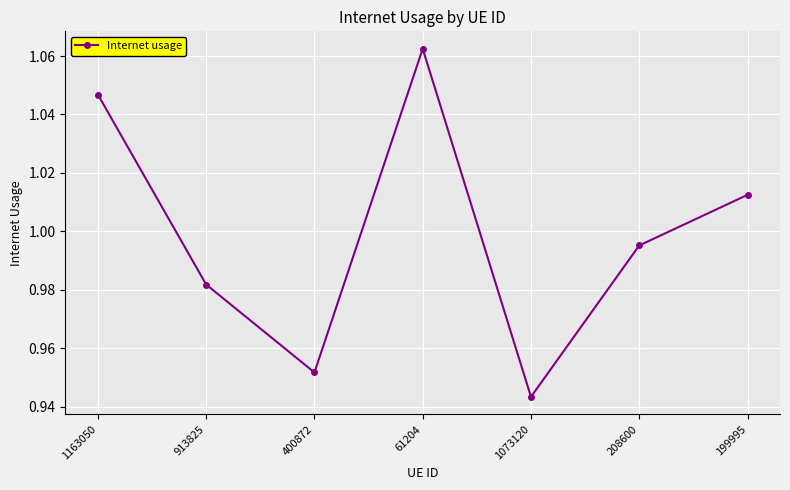

Where is the data nearest to the value 1?

208600